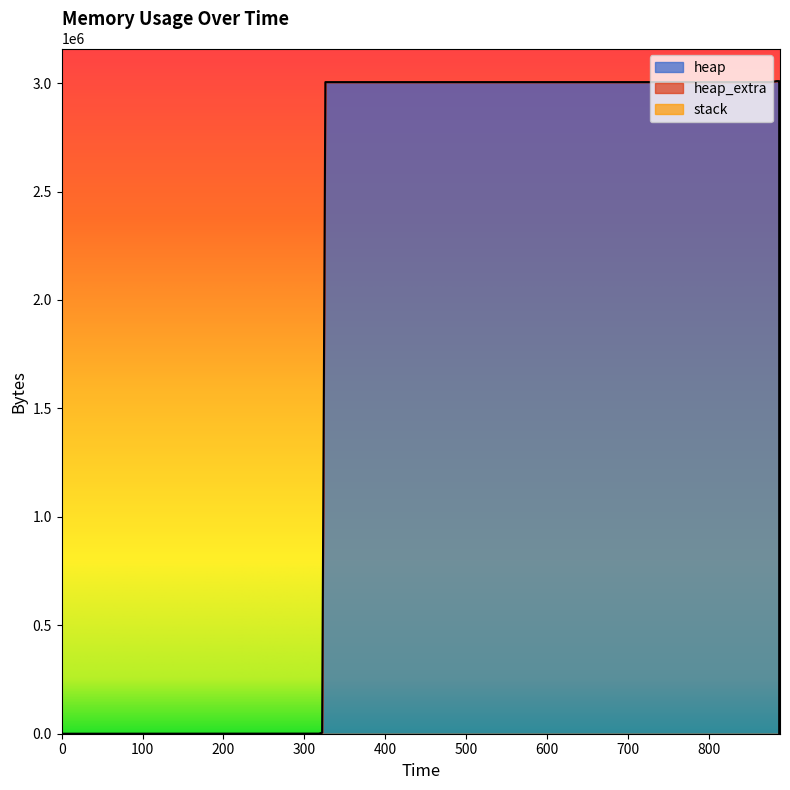

What is the average value of the heap_extra series?

33